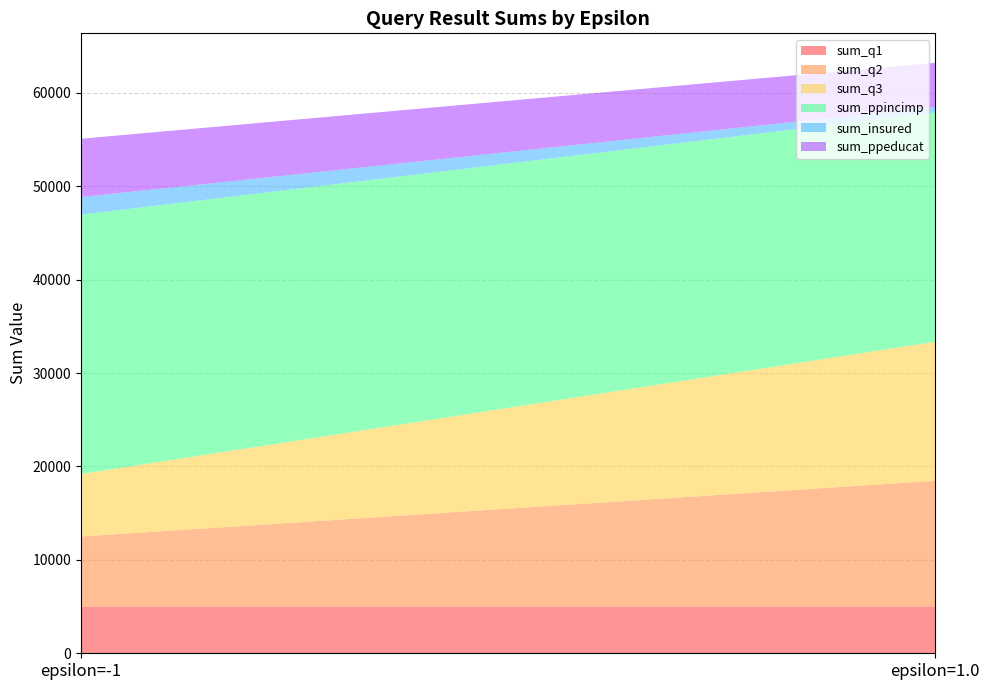

Reading right to left, extract all data points from this chart.

sum_q1: epsilon=1.0=5014	epsilon=-1=4989
sum_q2: epsilon=1.0=13450	epsilon=-1=7511
sum_q3: epsilon=1.0=14894	epsilon=-1=6698
sum_ppincimp: epsilon=1.0=24546	epsilon=-1=27770
sum_insured: epsilon=1.0=592	epsilon=-1=1880
sum_ppeducat: epsilon=1.0=4720	epsilon=-1=6242